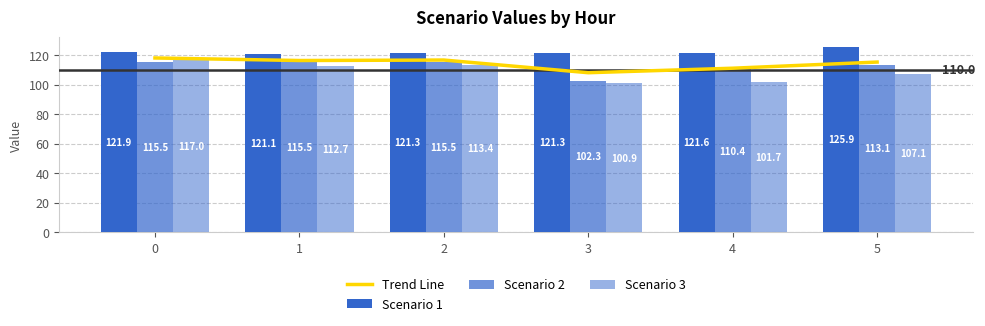

Reading left to right, transcribe all the data shown in this chart.

Trend Line: 0=118.1	1=116.4	2=116.7	3=108.2	4=111.2	5=115.4
Scenario 1: 0=121.9	1=121.1	2=121.3	3=121.3	4=121.6	5=125.9
Scenario 2: 0=115.5	1=115.5	2=115.5	3=102.3	4=110.4	5=113.1
Scenario 3: 0=117.0	1=112.7	2=113.4	3=100.9	4=101.7	5=107.1